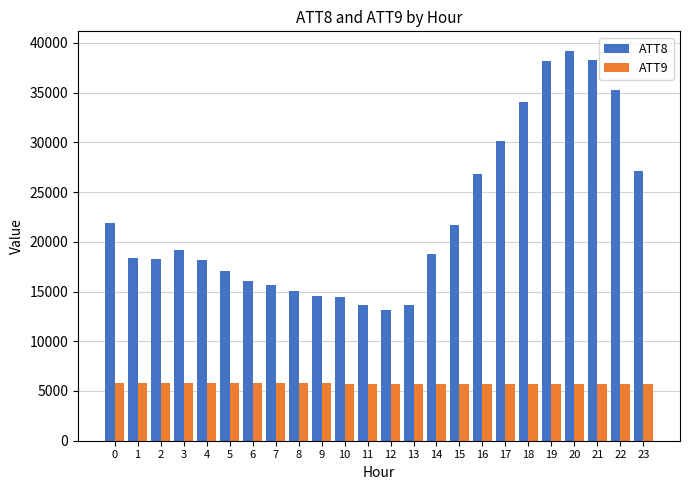

Does the chart contain any negative values?

No